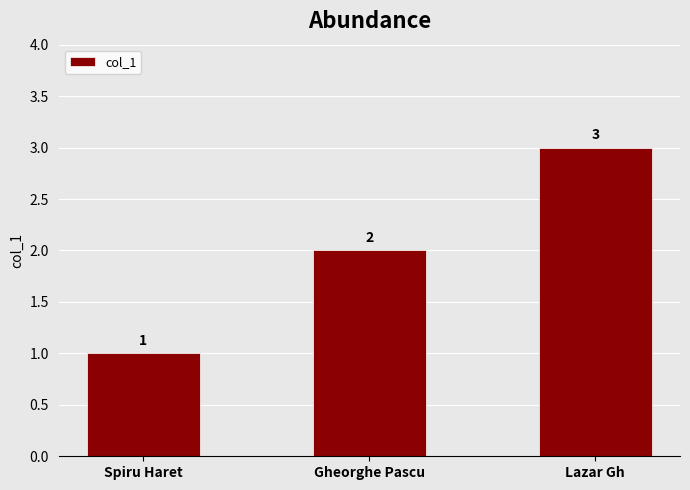

Read the value at Lazar Gh.

3